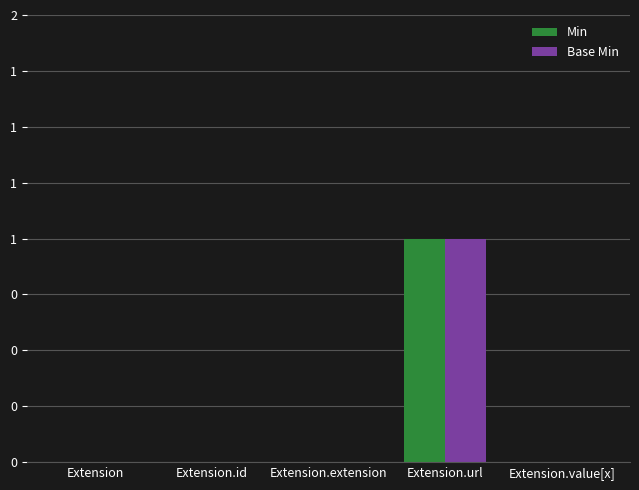

Reading right to left, transcribe all the data shown in this chart.

Min: 0	1	0	0	0
Base Min: 0	1	0	0	0